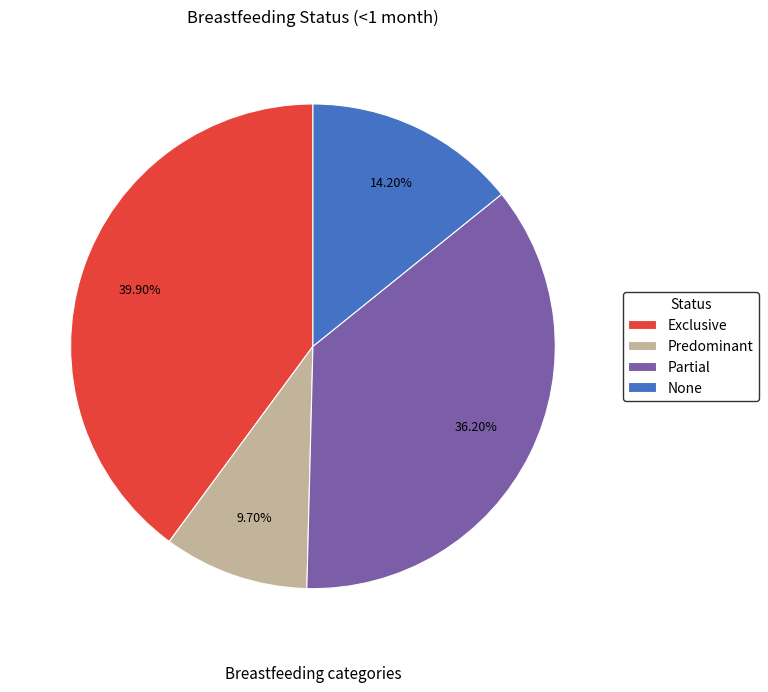

To the nearest percent, what is the average slice percentage?

25%